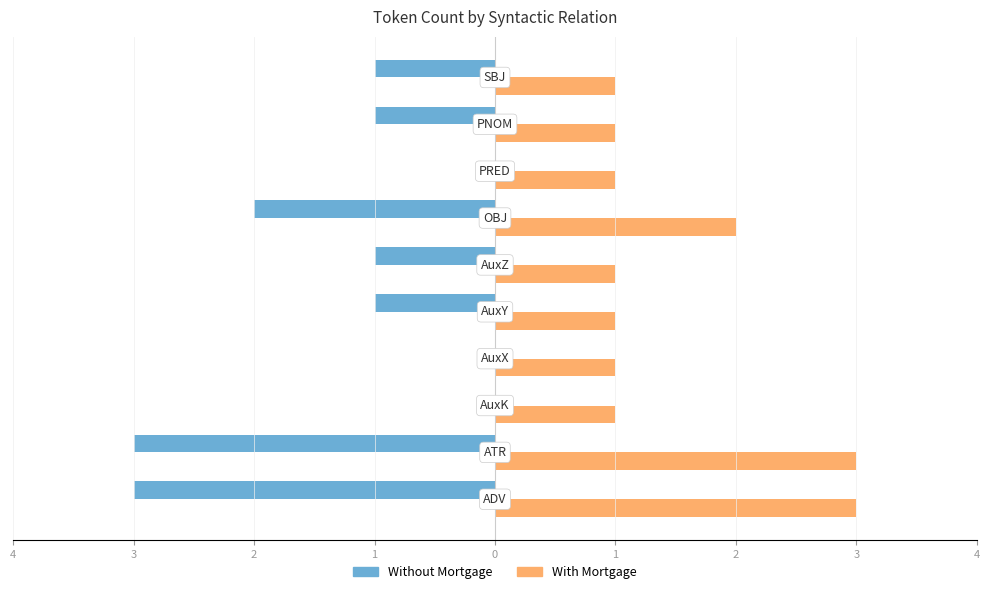

What are all the series names shown in the legend?

Without Mortgage, With Mortgage